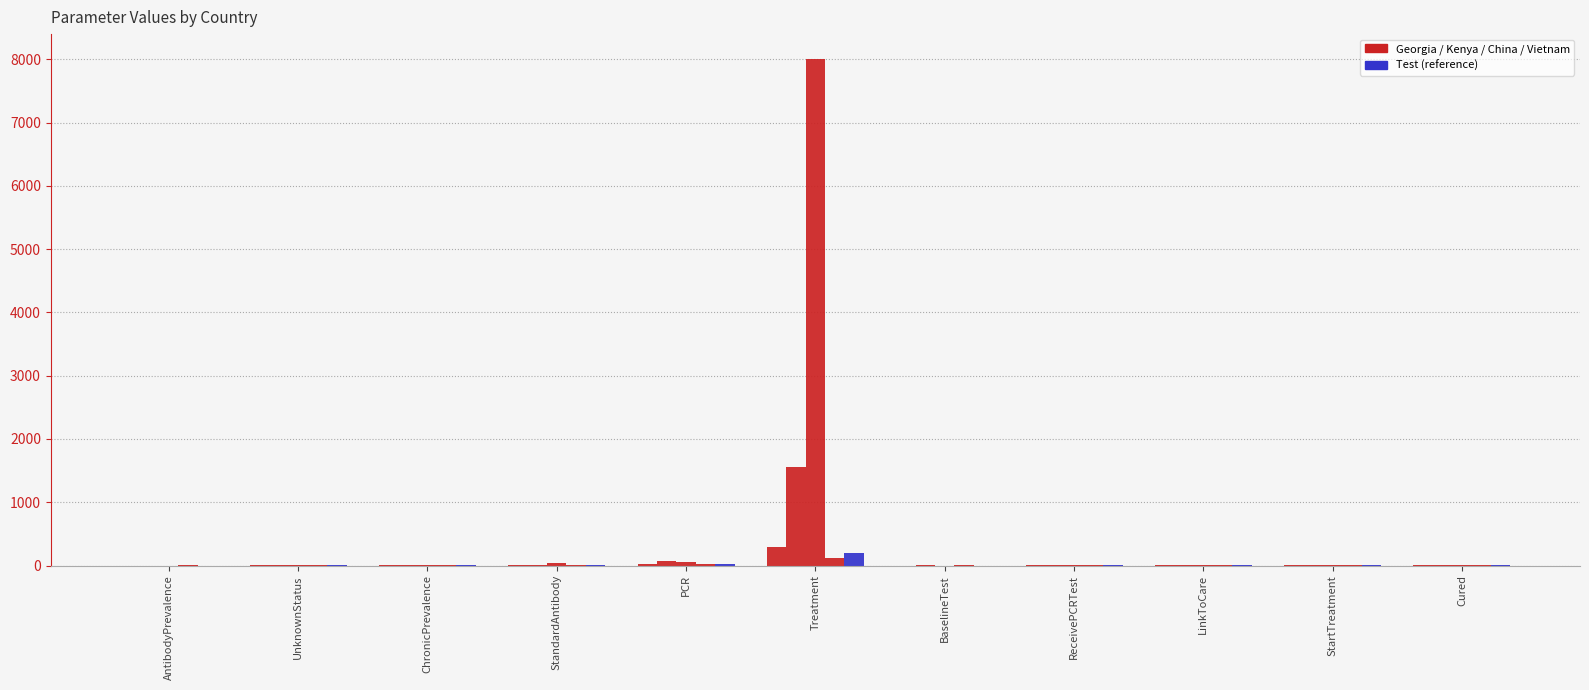

Reading left to right, transcribe all the data shown in this chart.

Georgia: AntibodyPrevalence=0.2	UnknownStatus=0.8	ChronicPrevalence=0.8	StandardAntibody=2.7	PCR=26.5	Treatment=285.0	BaselineTest=0.1	ReceivePCRTest=0.8	LinkToCare=0.9	StartTreatment=0.9	Cured=0.7
Kenya: AntibodyPrevalence=0.1	UnknownStatus=0.7	ChronicPrevalence=0.8	StandardAntibody=14.6	PCR=78.5	Treatment=1552.0	BaselineTest=0.5	ReceivePCRTest=1.0	LinkToCare=0.9	StartTreatment=0.9	Cured=0.9
China: AntibodyPrevalence=0.0	UnknownStatus=0.8	ChronicPrevalence=0.8	StandardAntibody=36.6	PCR=50.0	Treatment=8000.0	BaselineTest=0.1	ReceivePCRTest=0.9	LinkToCare=0.9	StartTreatment=0.9	Cured=1.0
Vietnam: AntibodyPrevalence=0.6	UnknownStatus=0.7	ChronicPrevalence=0.8	StandardAntibody=2.2	PCR=26.0	Treatment=122.0	BaselineTest=0.5	ReceivePCRTest=1.0	LinkToCare=0.9	StartTreatment=1.0	Cured=0.9
Test: AntibodyPrevalence=0.0	UnknownStatus=0.7	ChronicPrevalence=0.8	StandardAntibody=10.0	PCR=30.0	Treatment=200.0	BaselineTest=0.2	ReceivePCRTest=0.9	LinkToCare=0.9	StartTreatment=0.9	Cured=0.9